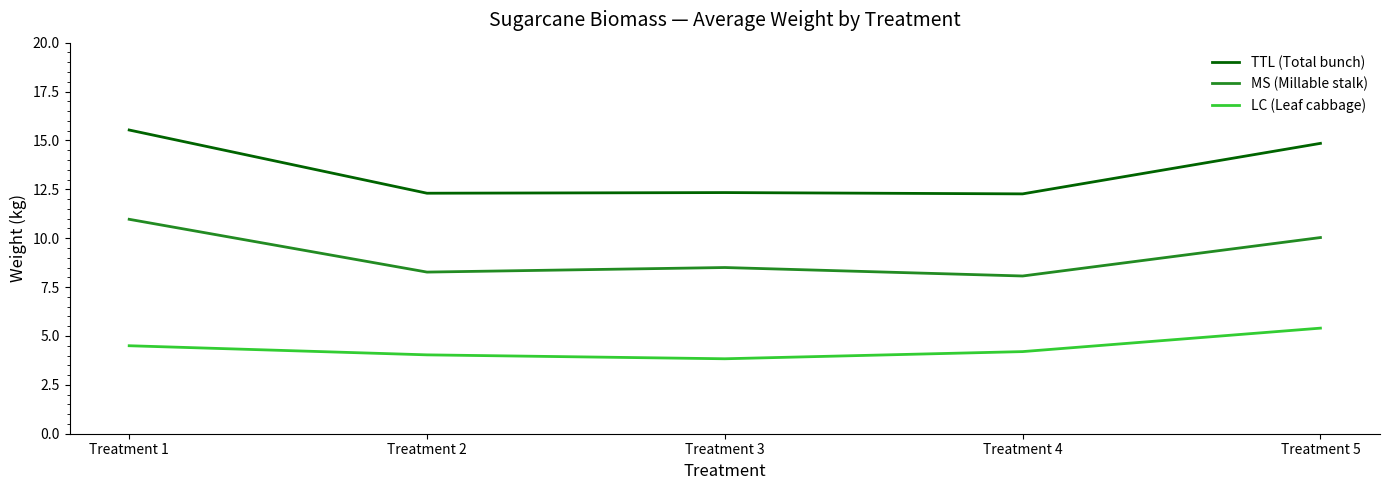

What is the difference between the maximum and second lowest values in the LC (Leaf cabbage) series?

1.4